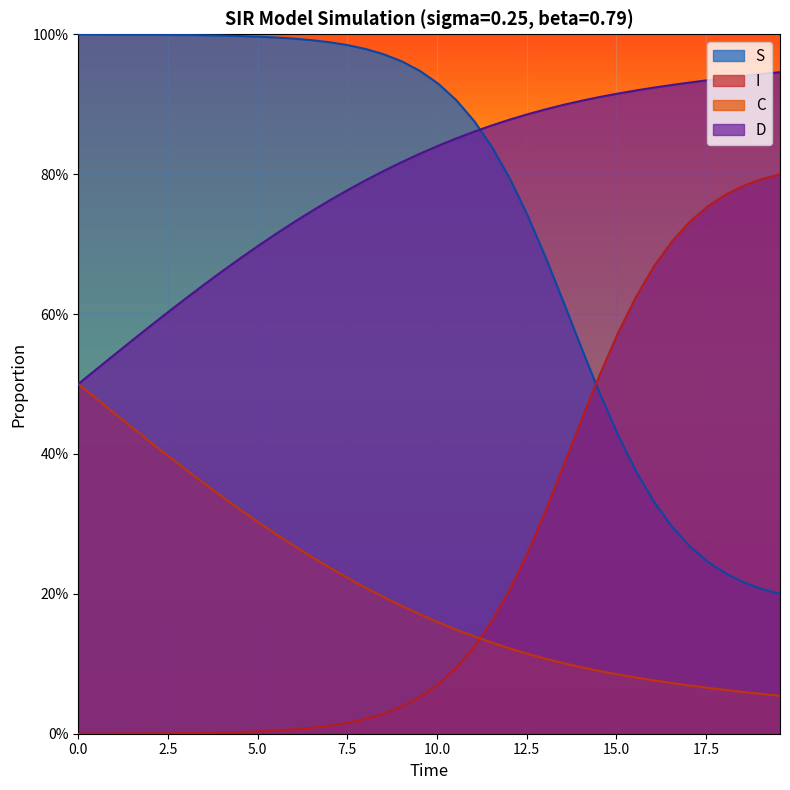

What is the spread (max minus min) of values at 17.5?

1.0